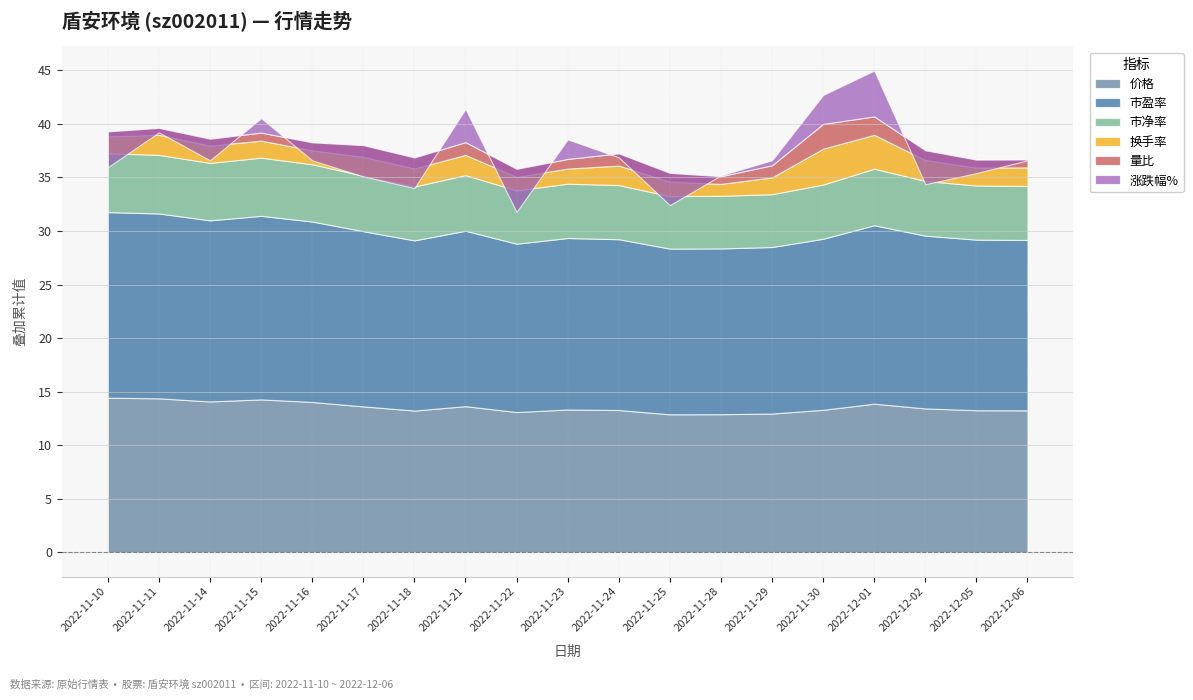

How many values in the 涨跌幅% series exceed 0?

7